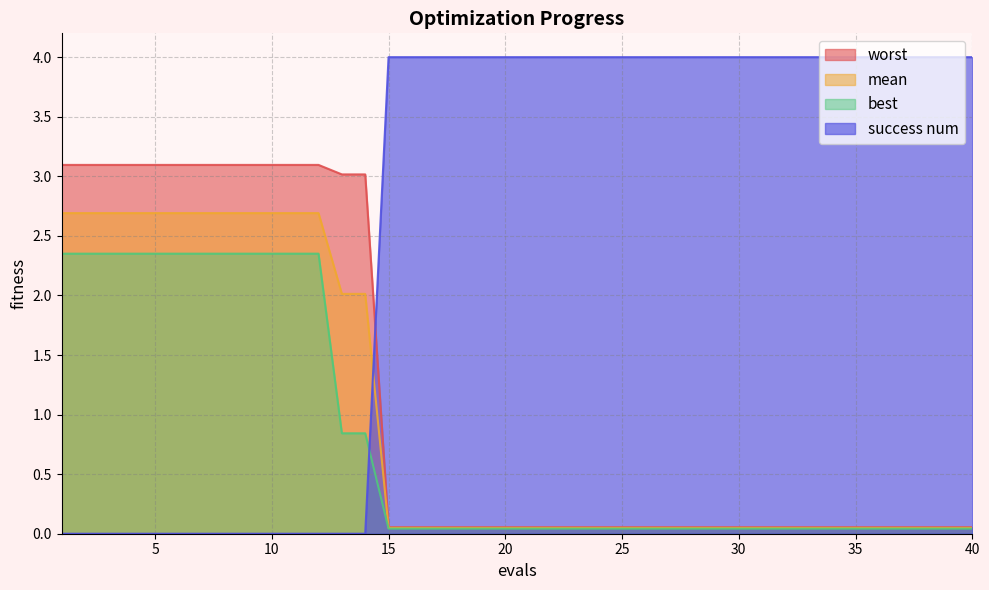

What are all the series names shown in the legend?

worst, mean, best, success num